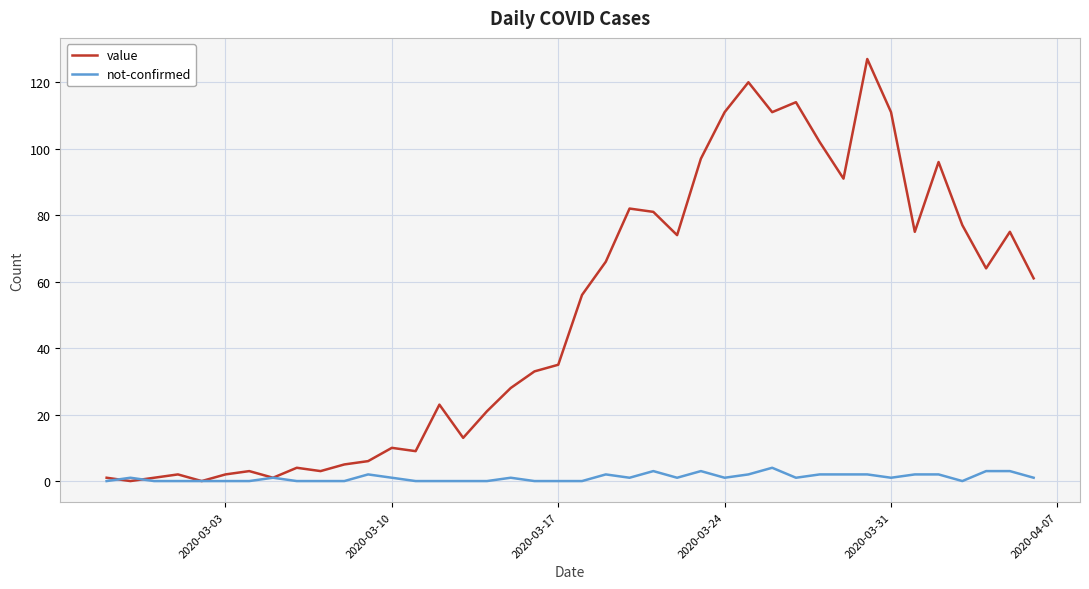

Which series has the largest range (max minus min)?

value